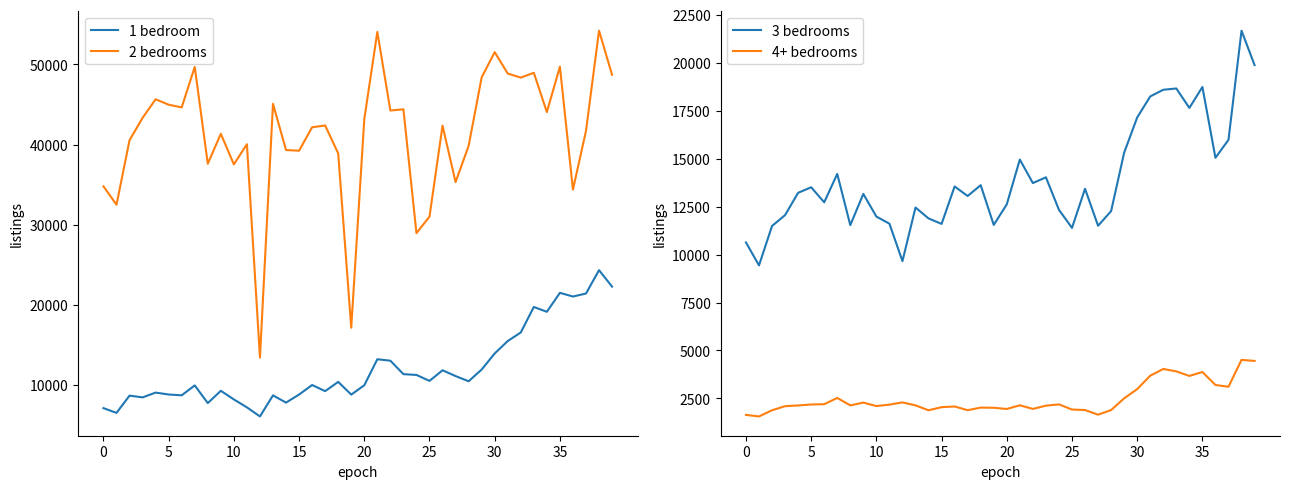

What is the label of the 9th point from the left?

8